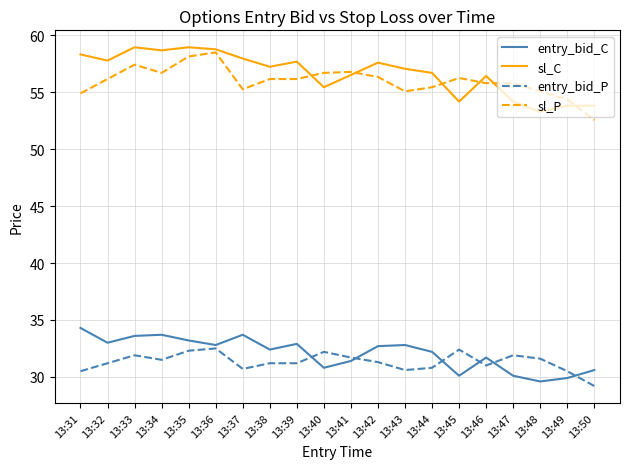

True or false: entry_bid_C has more than 2 points higher than both neighbors.

True